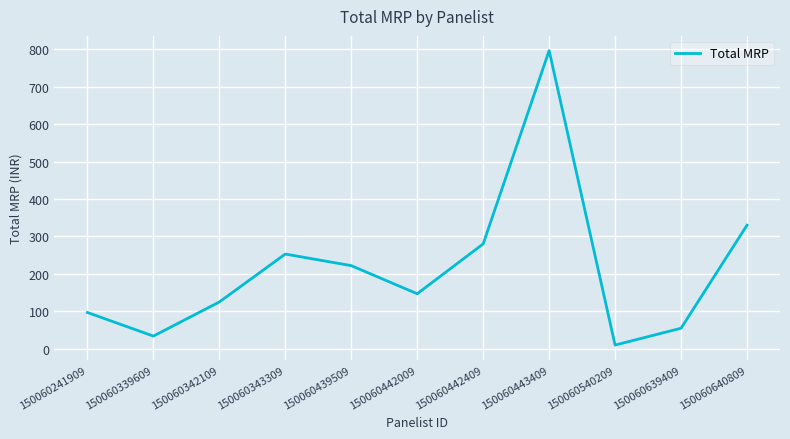

At which category does the data reach its first local peak?

150060343309